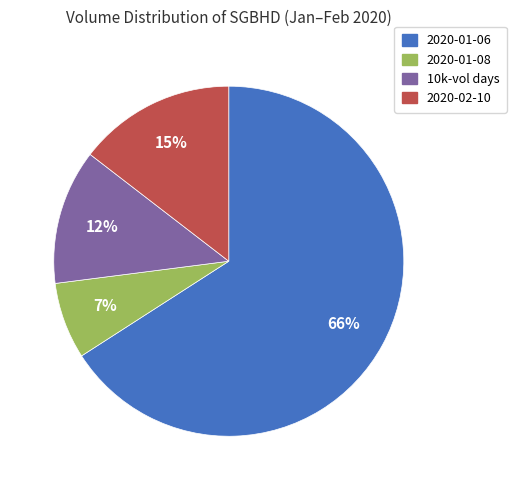

Is there a majority slice in this chart?

Yes